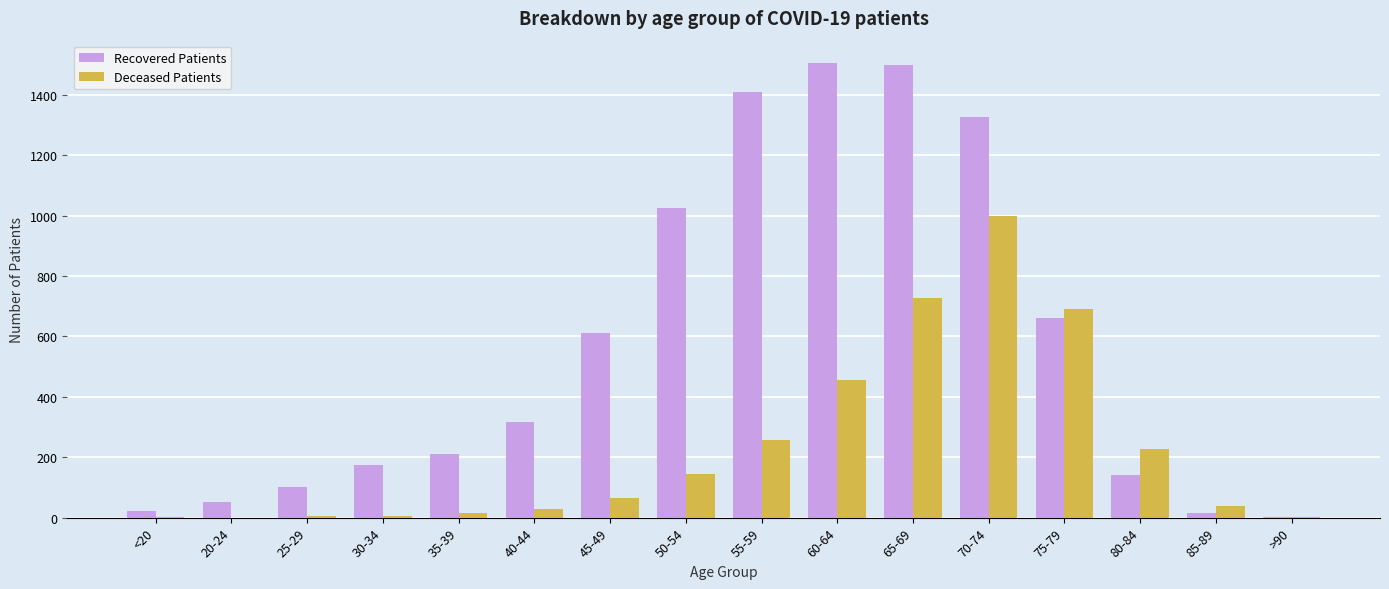

What is the maximum value shown in the chart?

1504